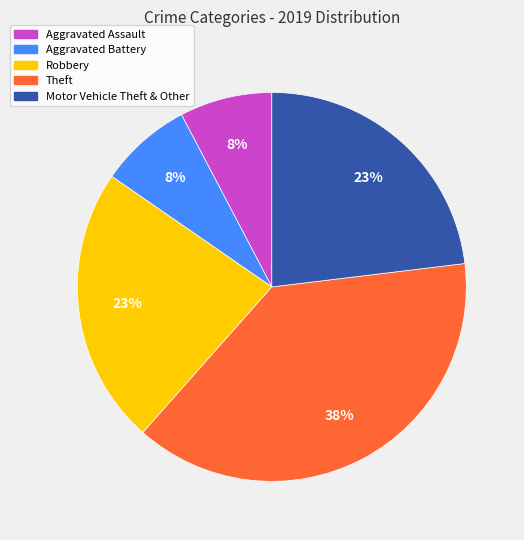

Is Motor Vehicle Theft & Other the majority of the pie?

No